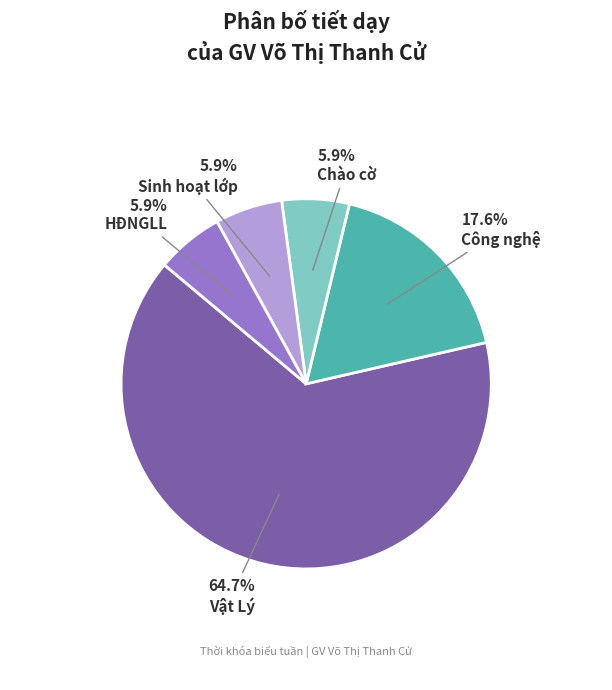

Between Sinh hoạt lớp and Công nghệ, which is larger?

Công nghệ